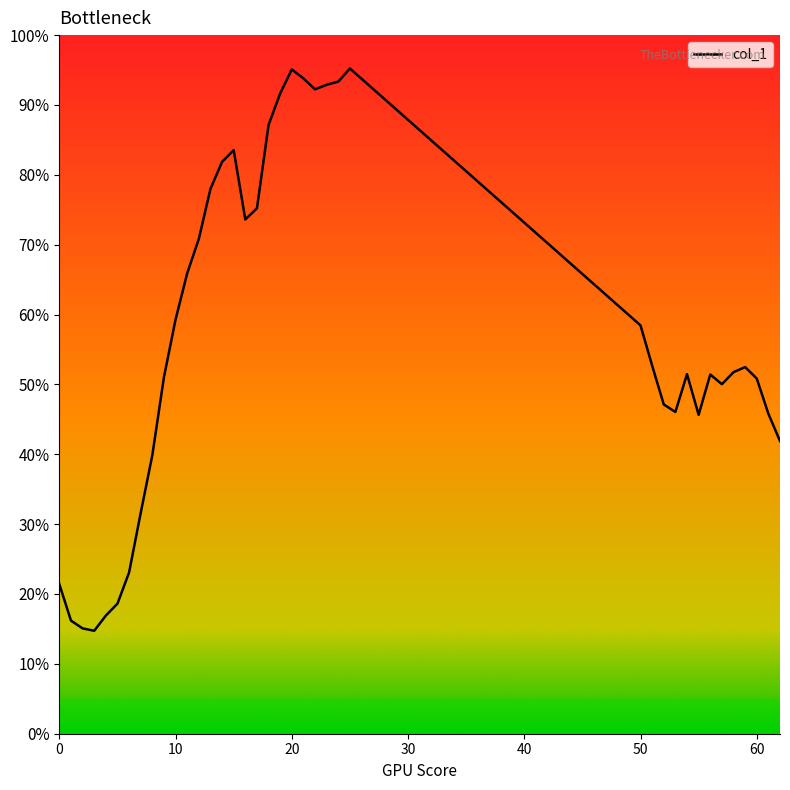

What is the value of the 14th point from the left?

0.8